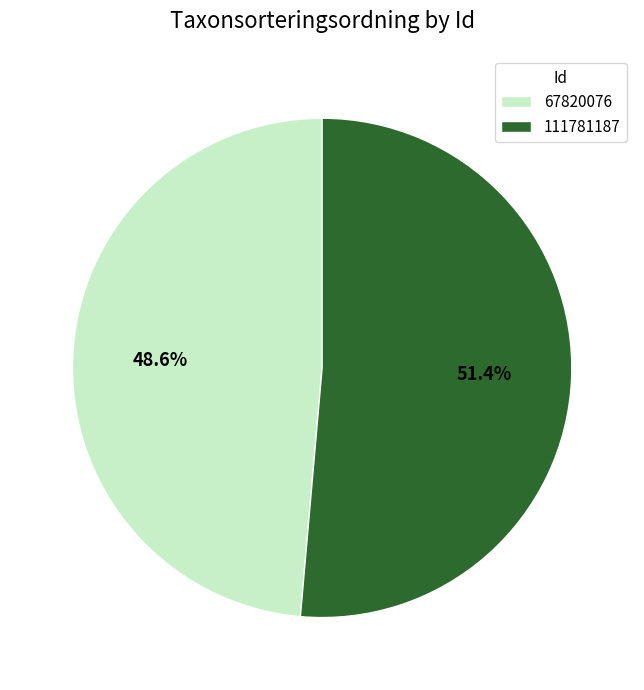

What percentage do 111781187 and 67820076 together represent?

100.0%